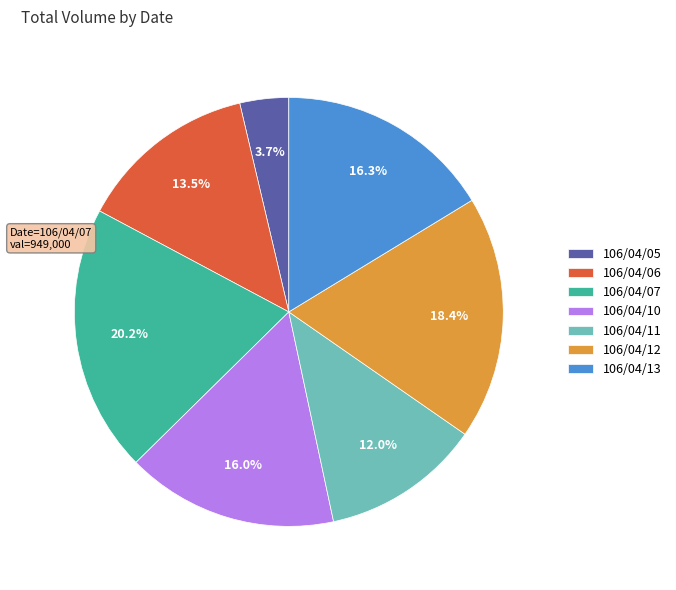

Count the number of slices in the pie.

7